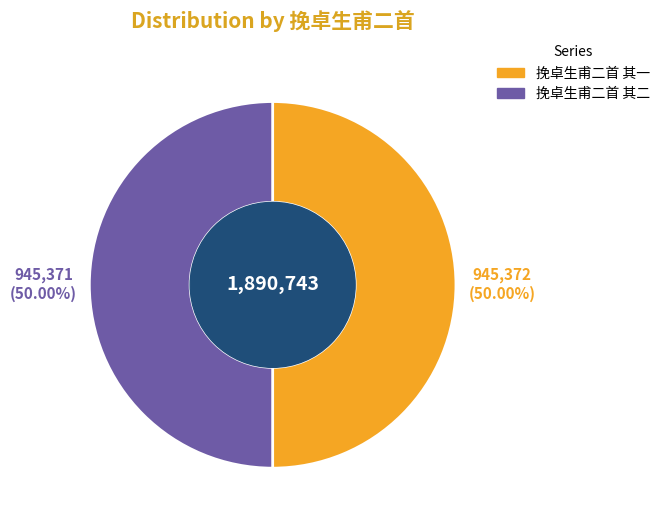

What is the ratio of the value at 挽卓生甫二首 其二 to the value at 挽卓生甫二首 其一?

1.0